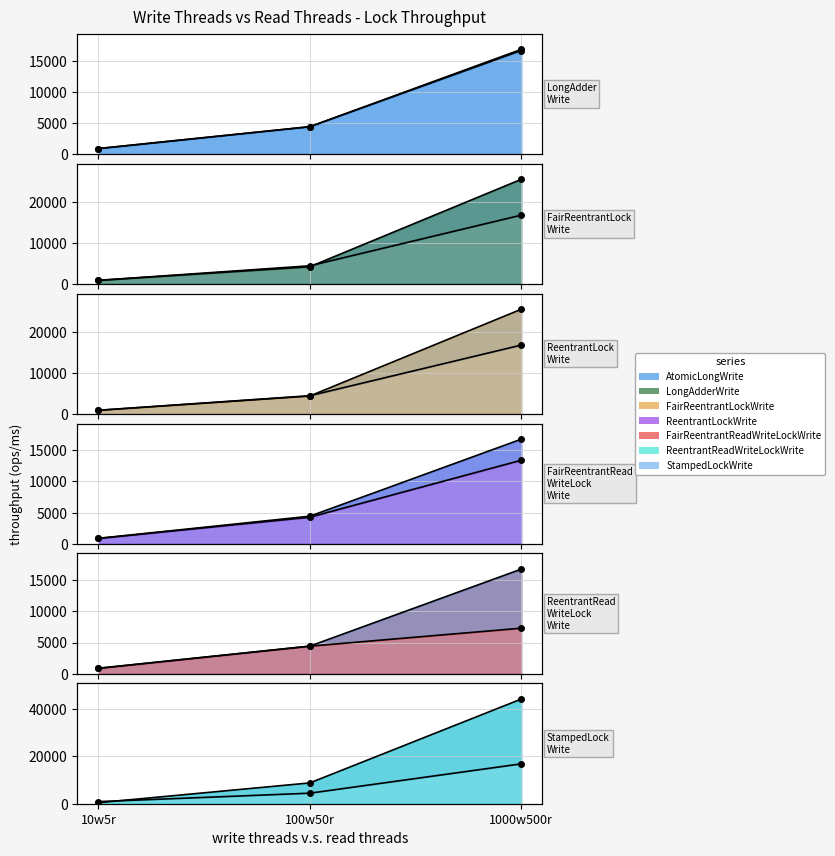

Reading left to right, what are all the values shown in this chart?

LongAdderWrite: 10w5r=882.4	100w50r=4421.9	1000w500r=16943.2
FairReentrantLockWrite: 10w5r=876.3	100w50r=4201.5	1000w500r=25490.2
ReentrantLockWrite: 10w5r=874.9	100w50r=4358.3	1000w500r=25490.2
FairReentrantReadWriteLockWrite: 10w5r=865.1	100w50r=4269.4	1000w500r=13391.7
ReentrantReadWriteLockWrite: 10w5r=874.4	100w50r=4427.3	1000w500r=7303.9
StampedLockWrite: 10w5r=435.9	100w50r=8745.9	1000w500r=44006.4